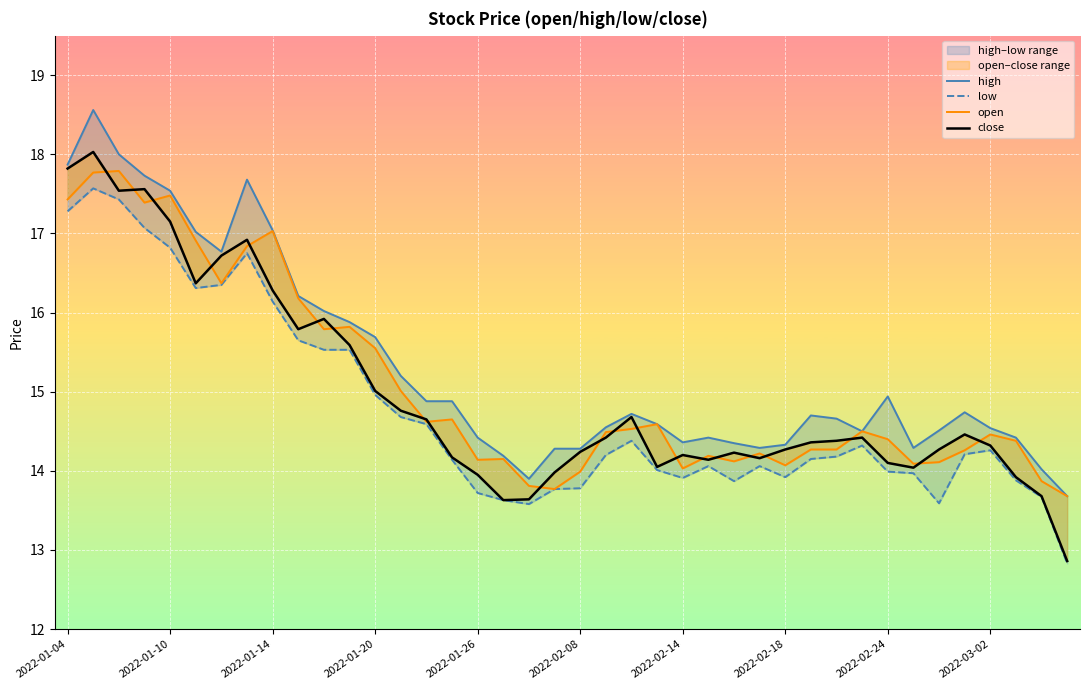

What is the highest value of the open series?

17.8